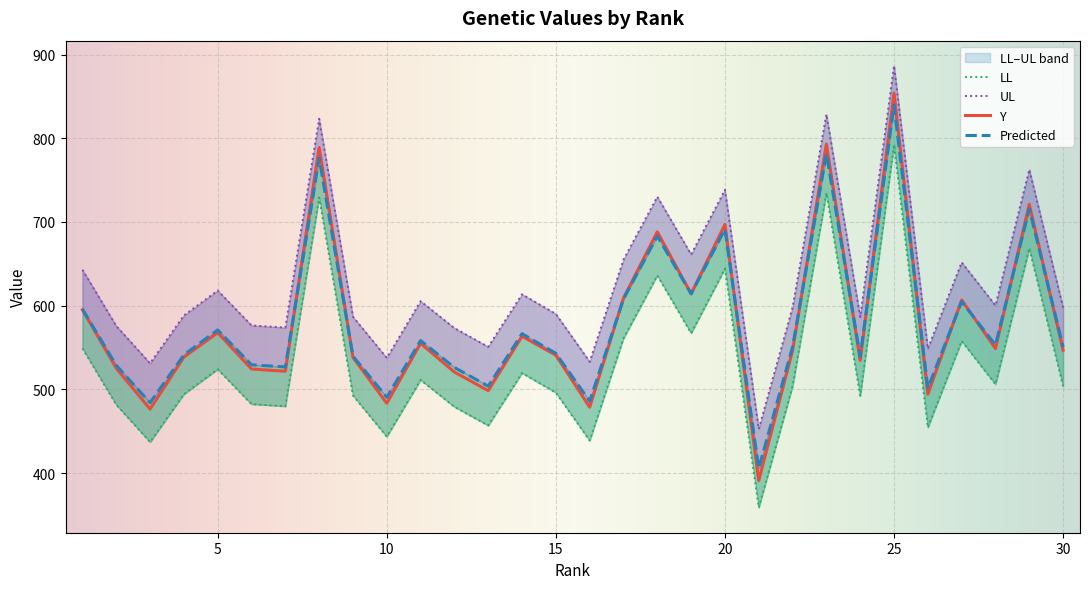

The value of Y at 30 is 782.6. True or false?

False